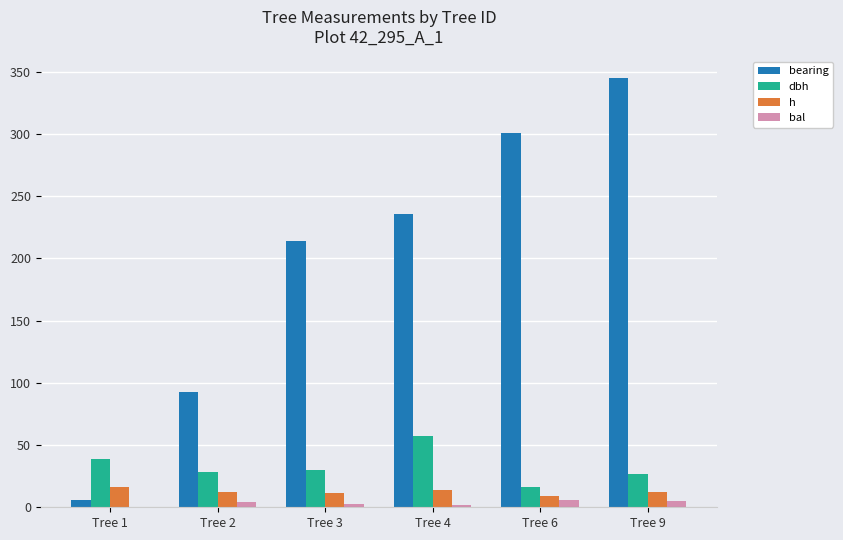

Is the value of bal at Tree 1 greater than the value of dbh at Tree 3?

No